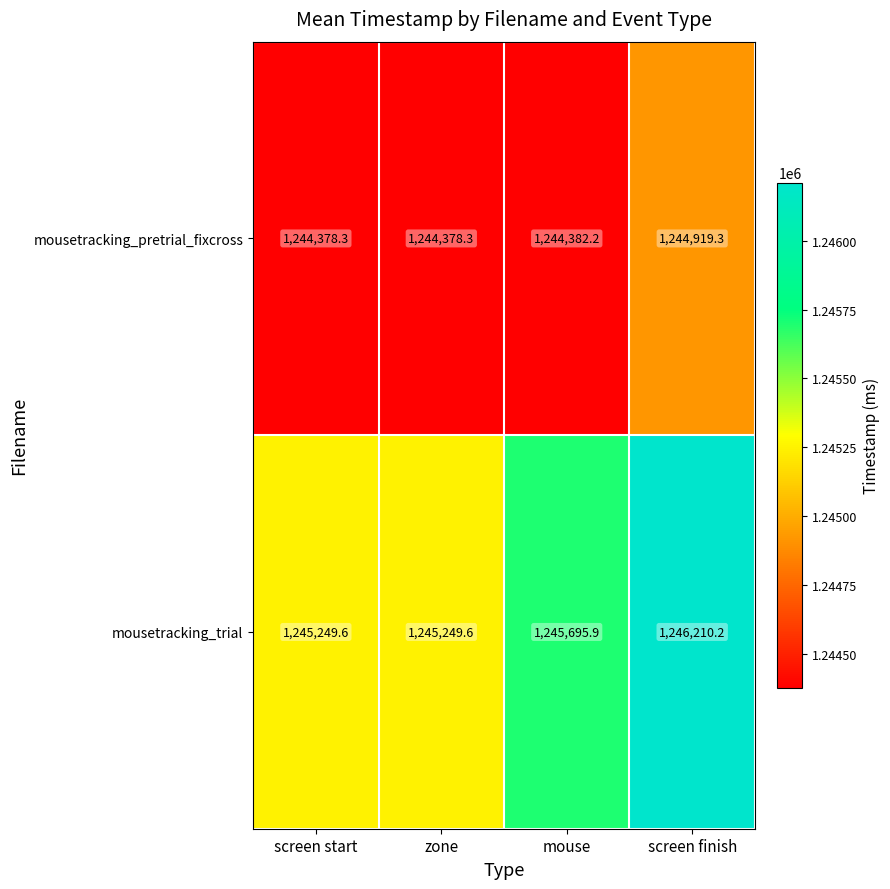

What is the difference between the maximum and minimum values in the mousetracking_trial series?

960.6